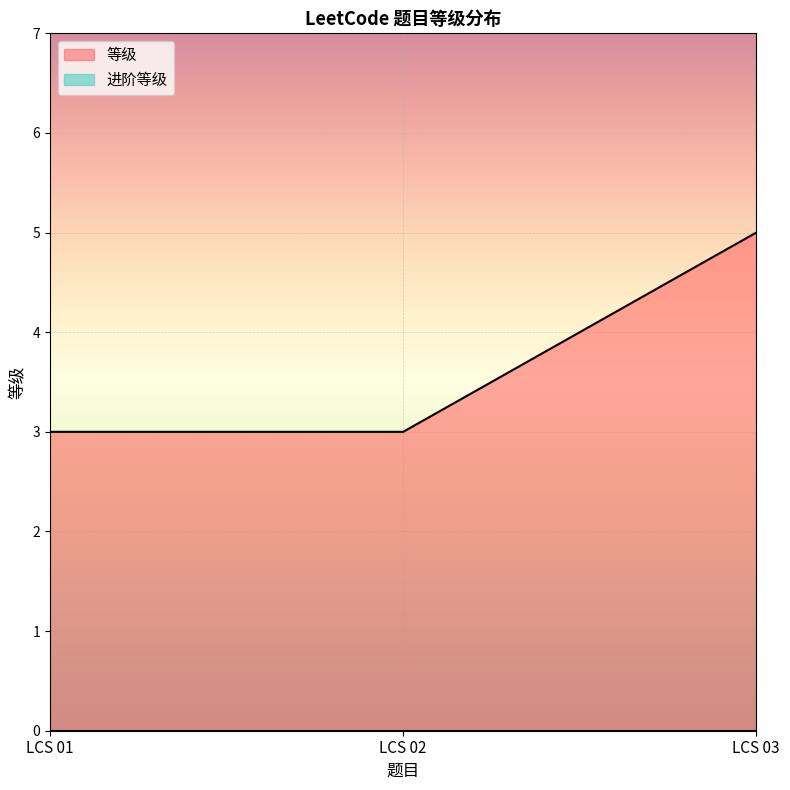

How many categories are shown in the chart?

3